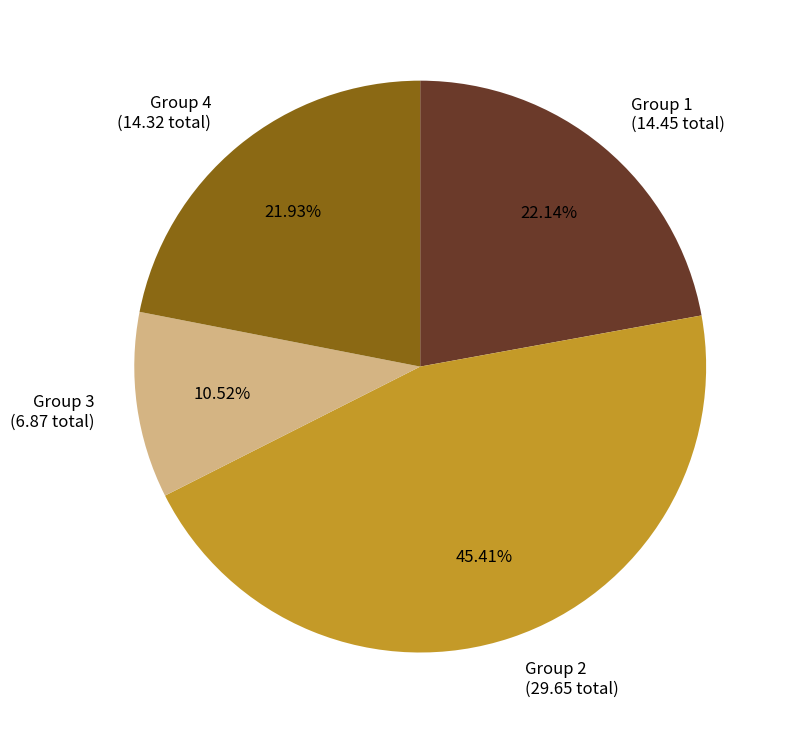

To the nearest percent, what is the average slice percentage?

25%